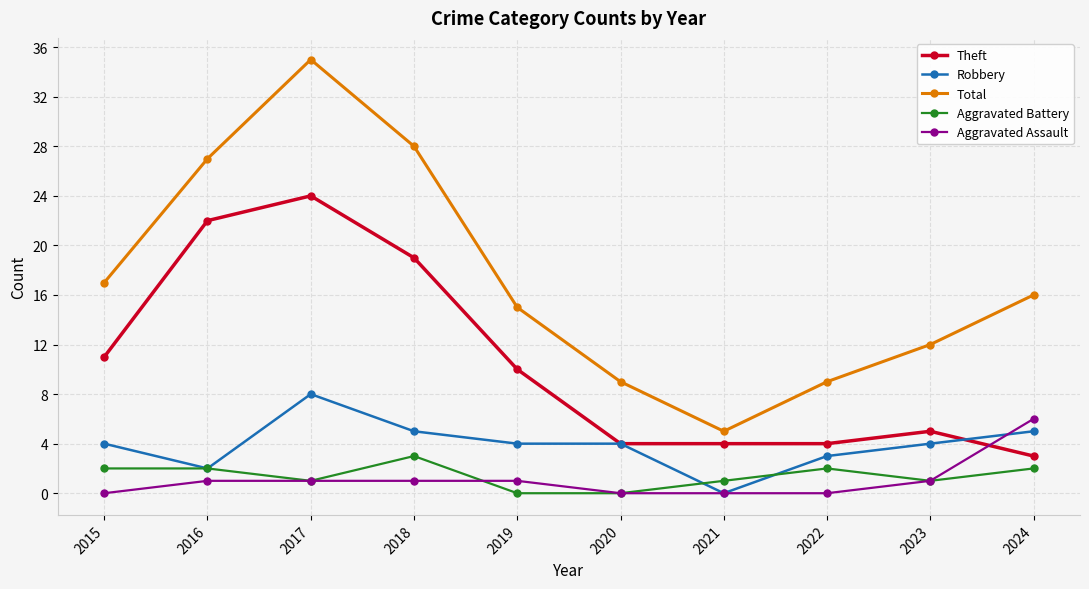

What is the minimum value for Total?

5